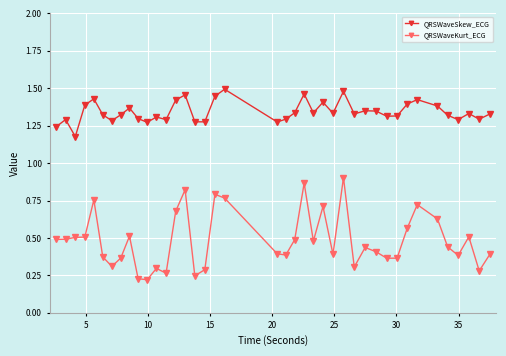

True or false: QRSWaveKurt_ECG has more than 2 interior local peaks.

True